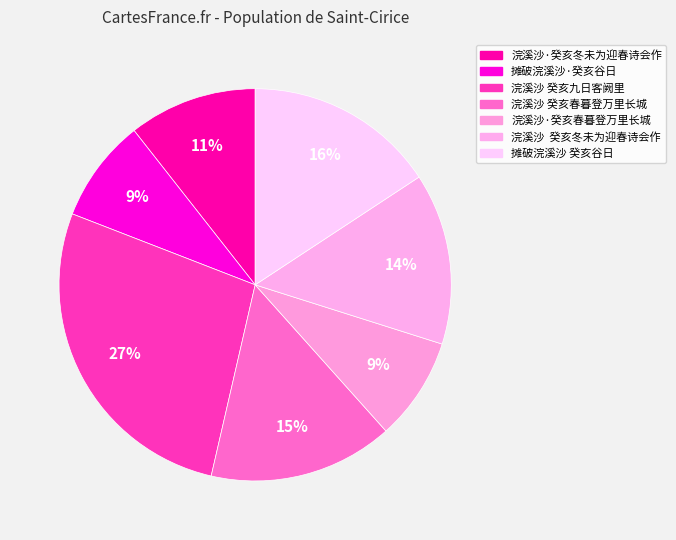

Which category has the smallest portion of the pie?

浣溪沙·癸亥春暮登万里长城